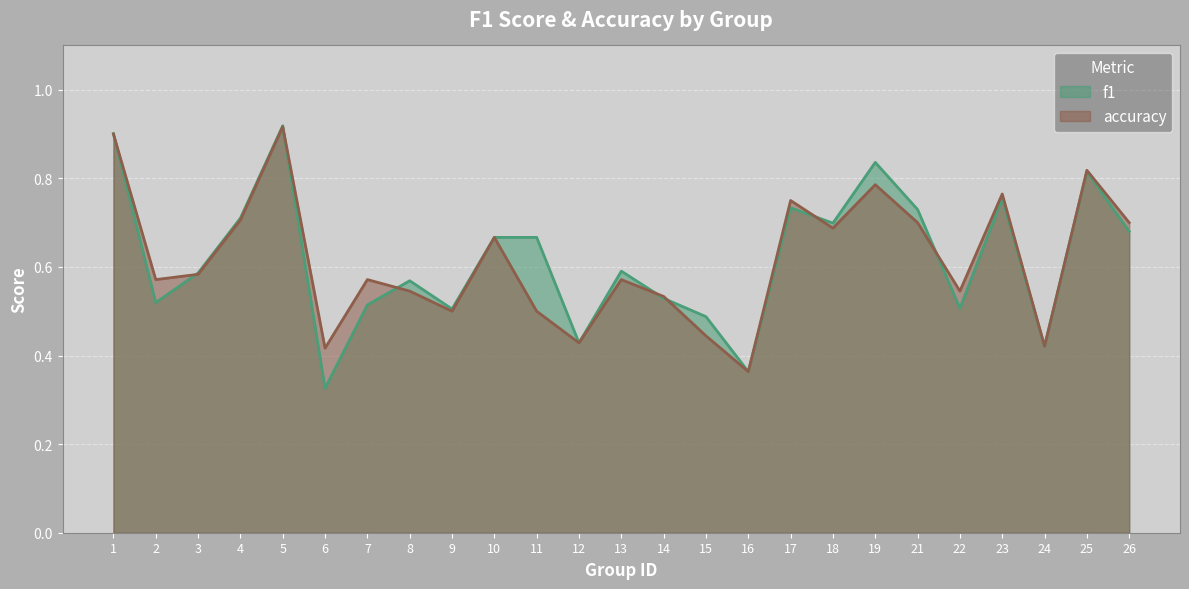

How many intersections are there between accuracy and f1?

8